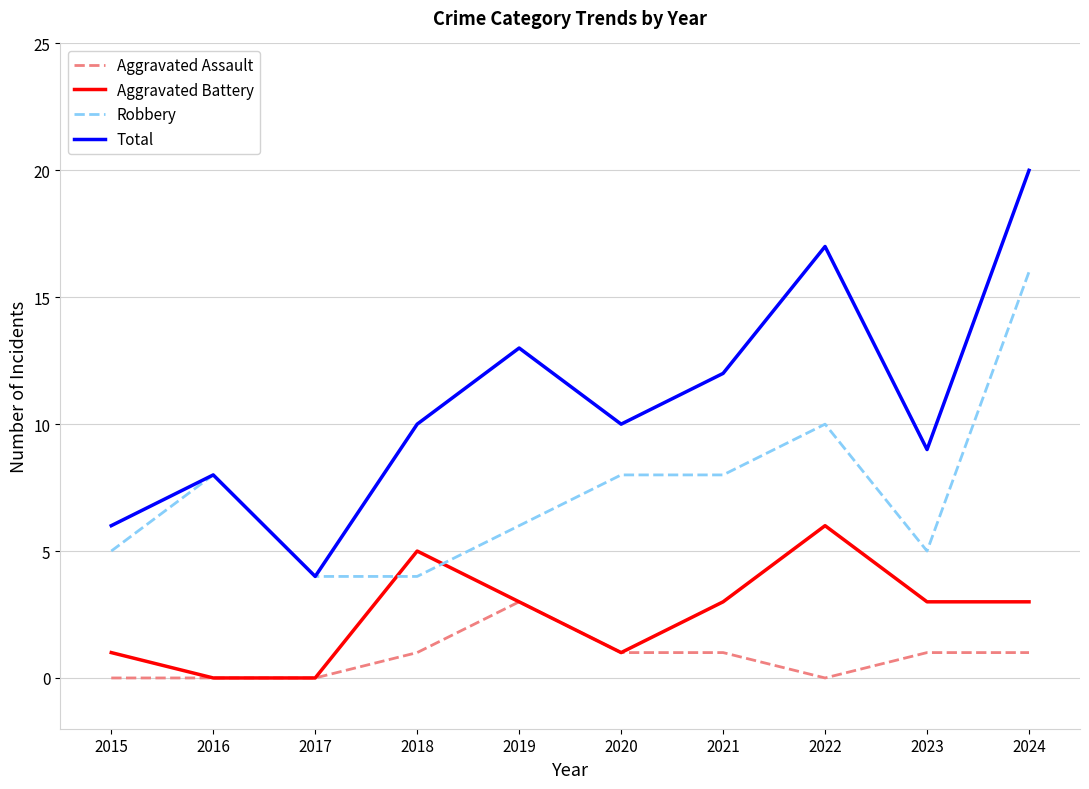

Where is the first local minimum for Total?

2017